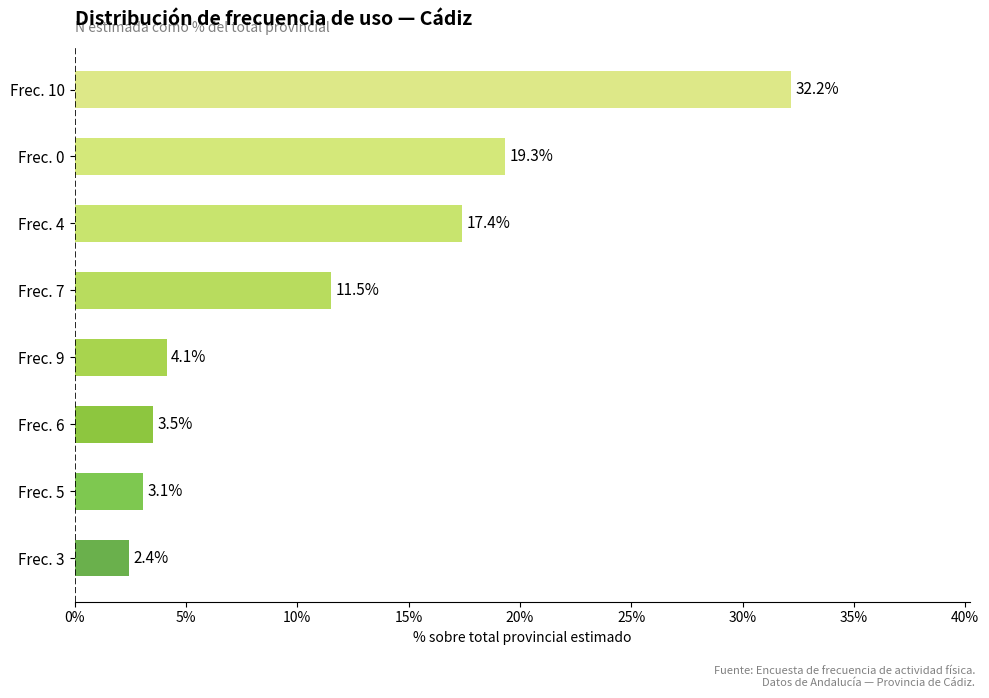

Rank the categories by value from lowest to highest.

Frec. 3, Frec. 5, Frec. 6, Frec. 9, Frec. 7, Frec. 4, Frec. 0, Frec. 10